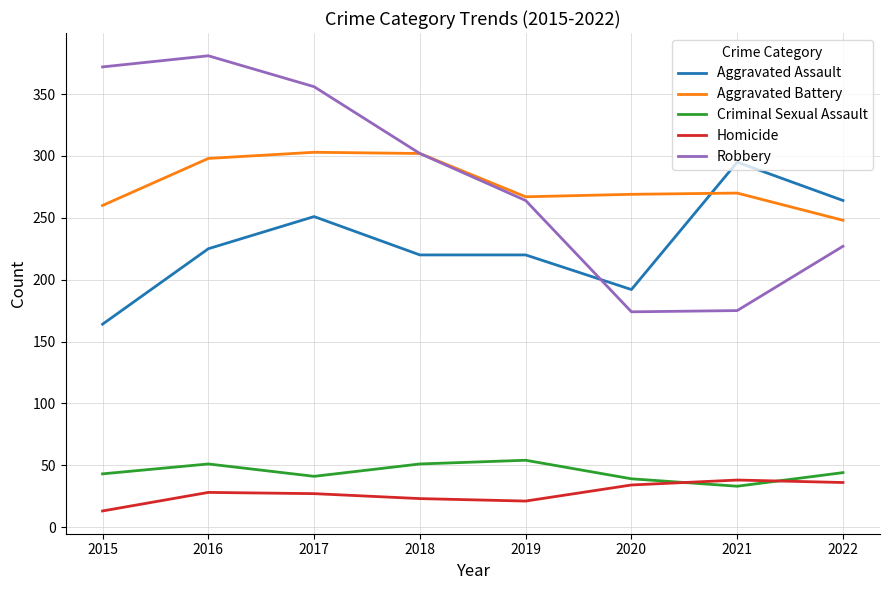

The value of Aggravated Assault at 2017 is 251. True or false?

True